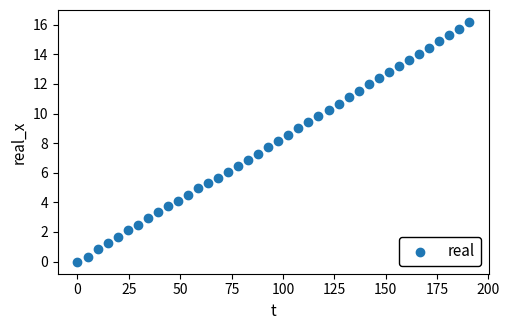

What is the range of Y values (max minus min)?

16.2